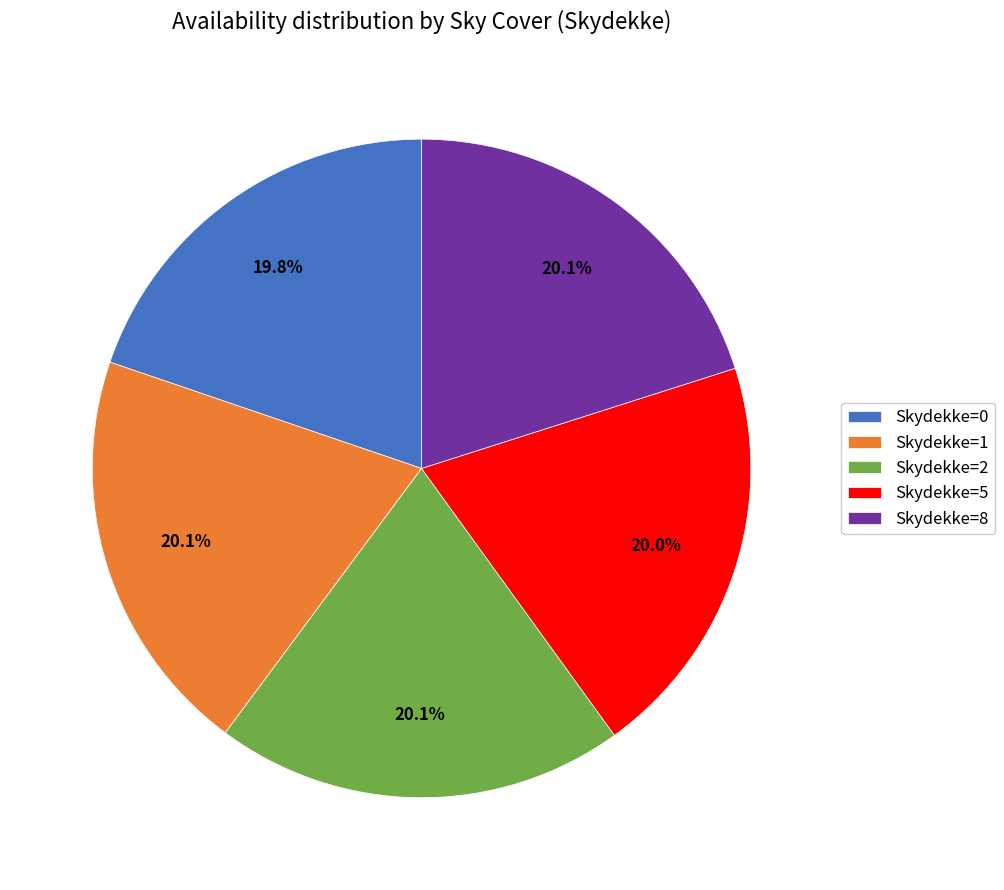

Does Skydekke=8 account for over 50% of the chart?

No